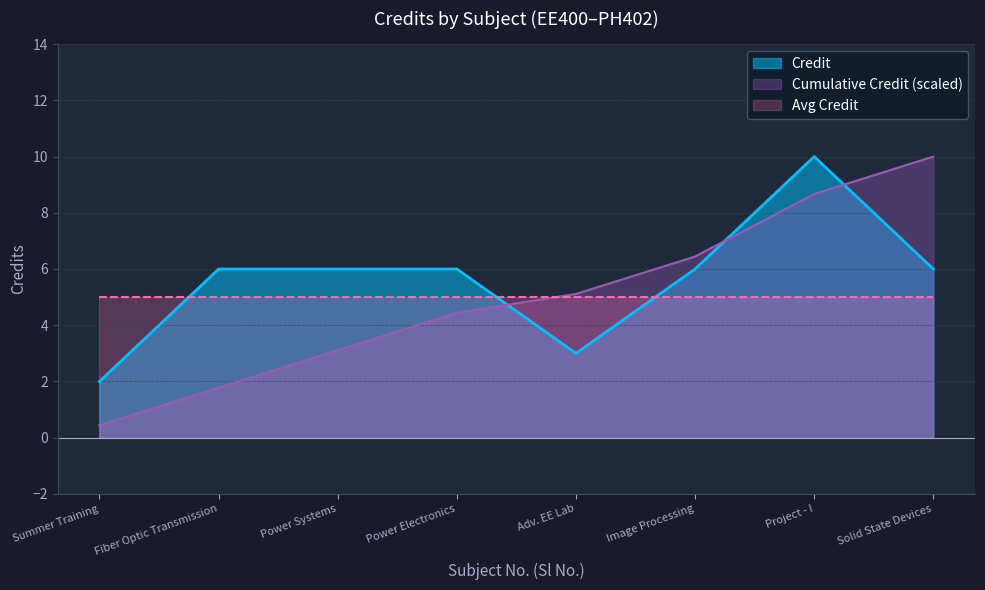

What is the sum of all values?

45